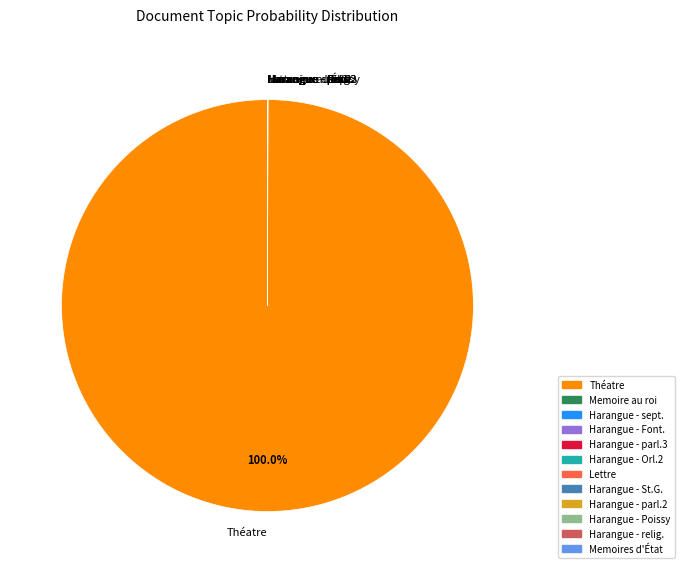

Does any single category account for the majority?

Yes